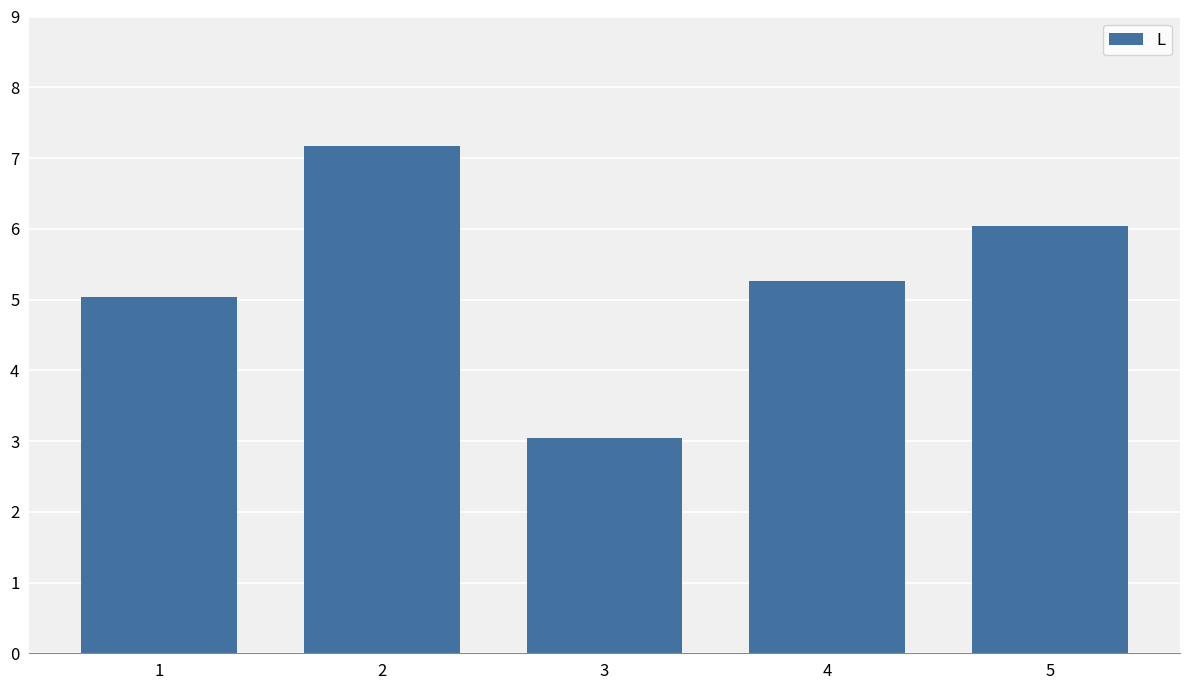

Count the number of data series in this chart.

1